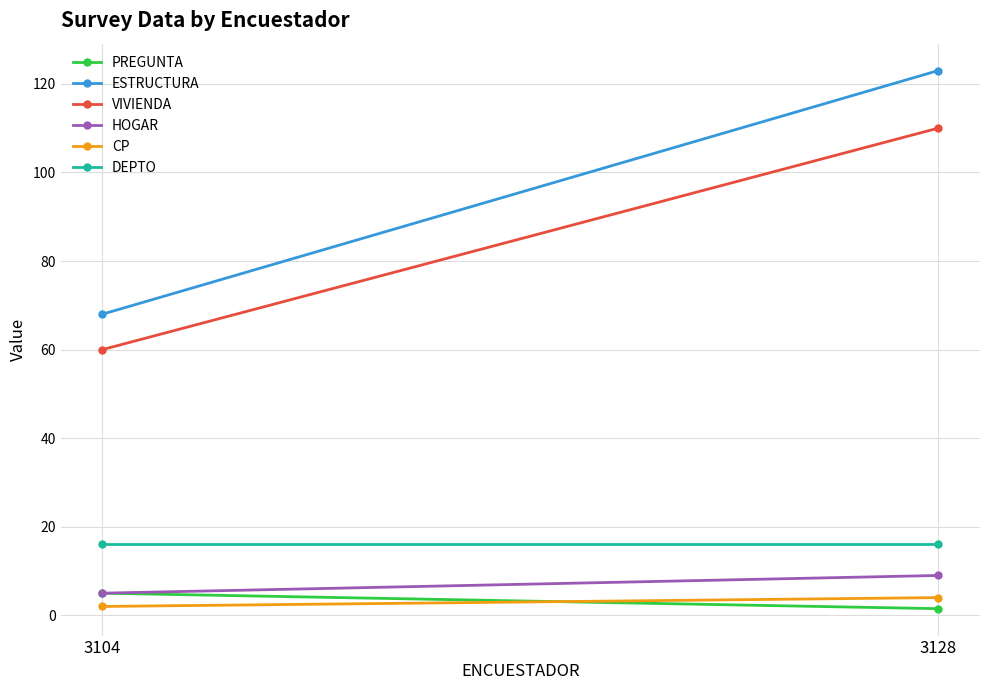

The CP series shows 4.0 at 3128. True or false?

True